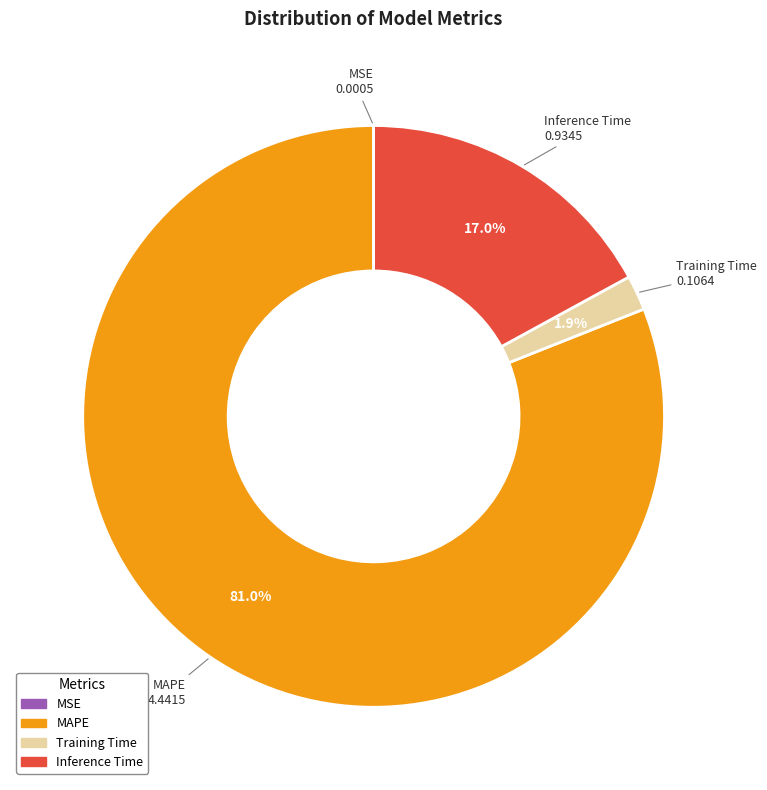

What is the largest slice in the pie chart?

MAPE